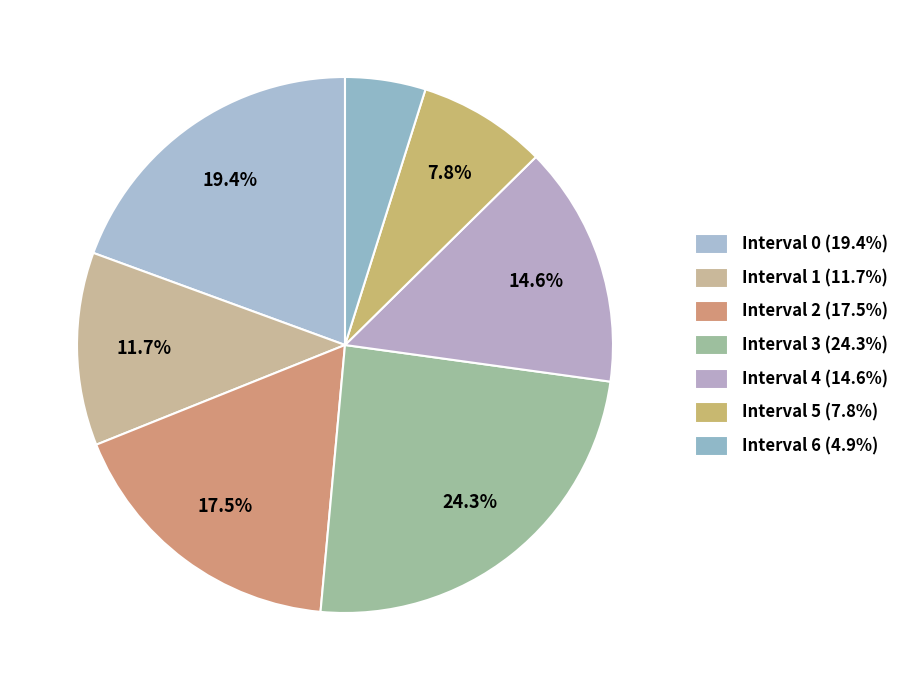

How much of the chart is everything except Interval 4?

85.4%